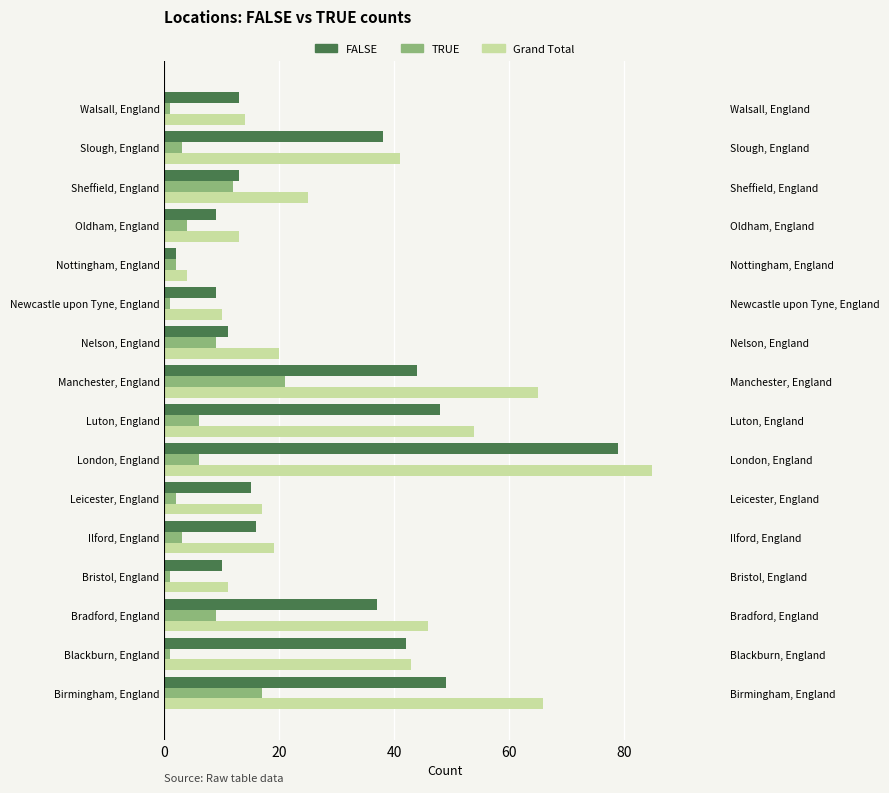

The value of TRUE at Luton, England is 6. True or false?

True